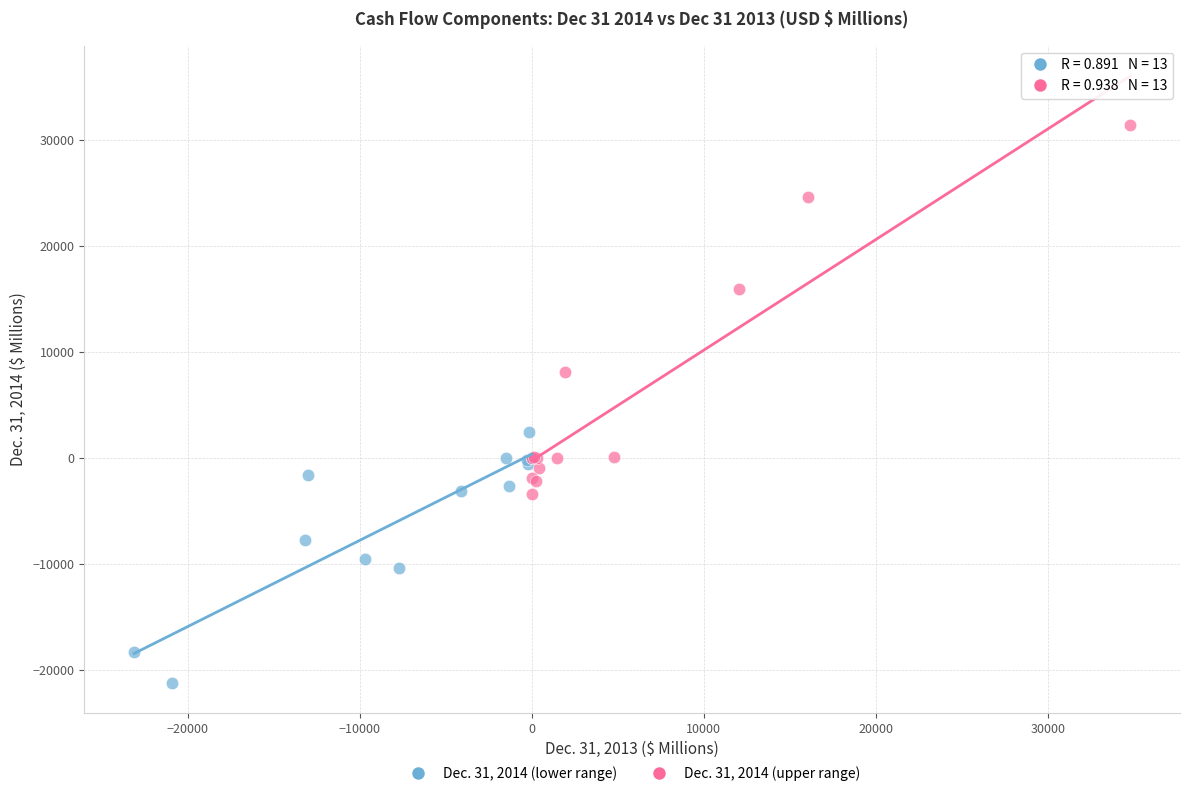

Which series has the largest Y range (max minus min)?

Dec. 31, 2014 (upper range)